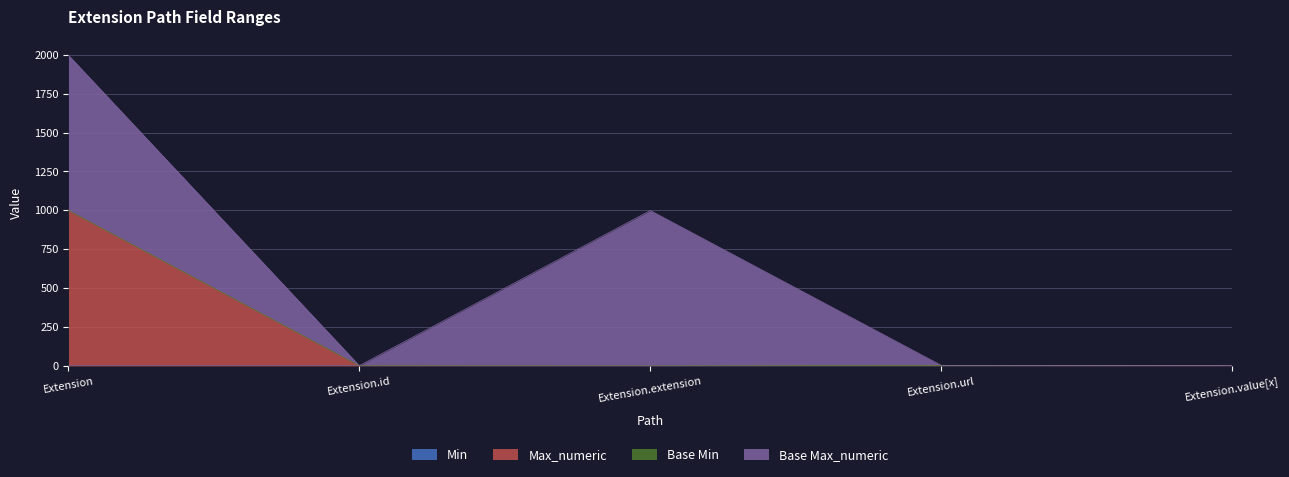

What is the difference between the Max_numeric values at Extension.value[x] and Extension.extension?

1